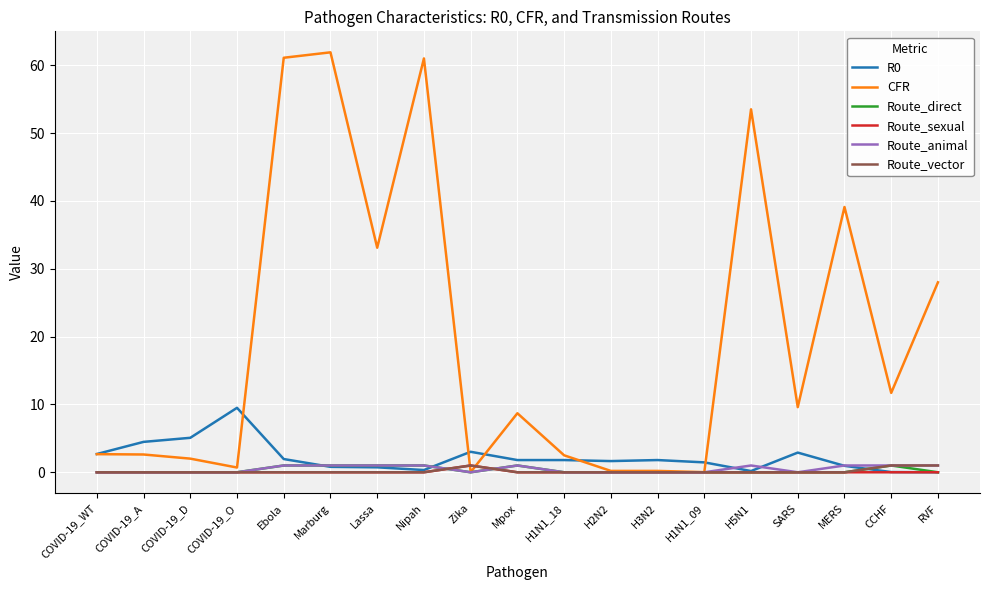

How many lines are shown in the chart?

6